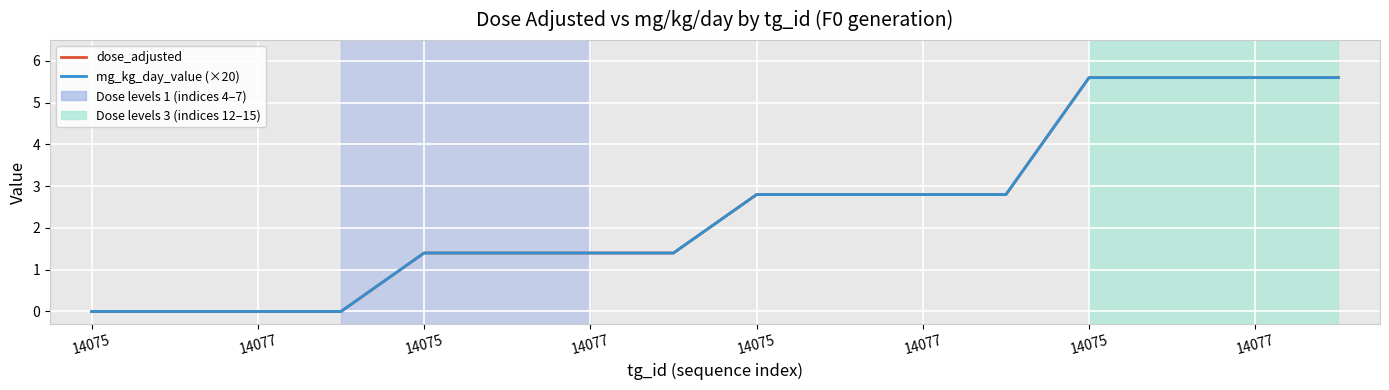

True or false: dose_adjusted and mg_kg_day_value (×20) cross at least once.

False